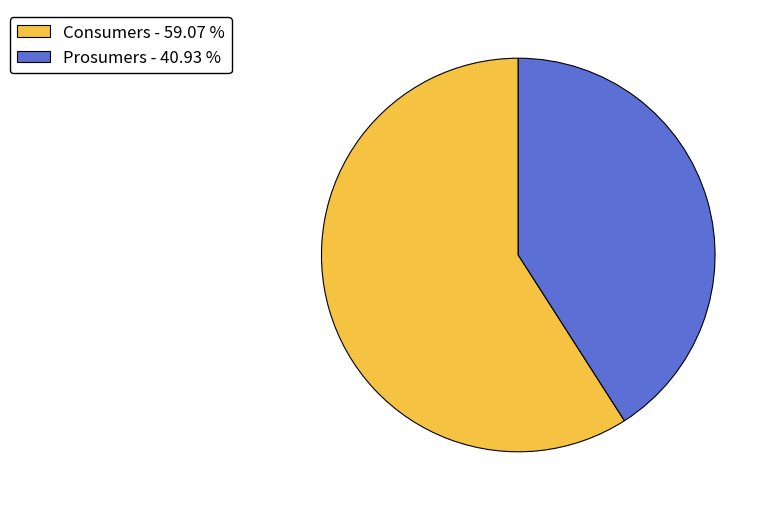

The Prosumers slice represents 29% of the pie. True or false?

False